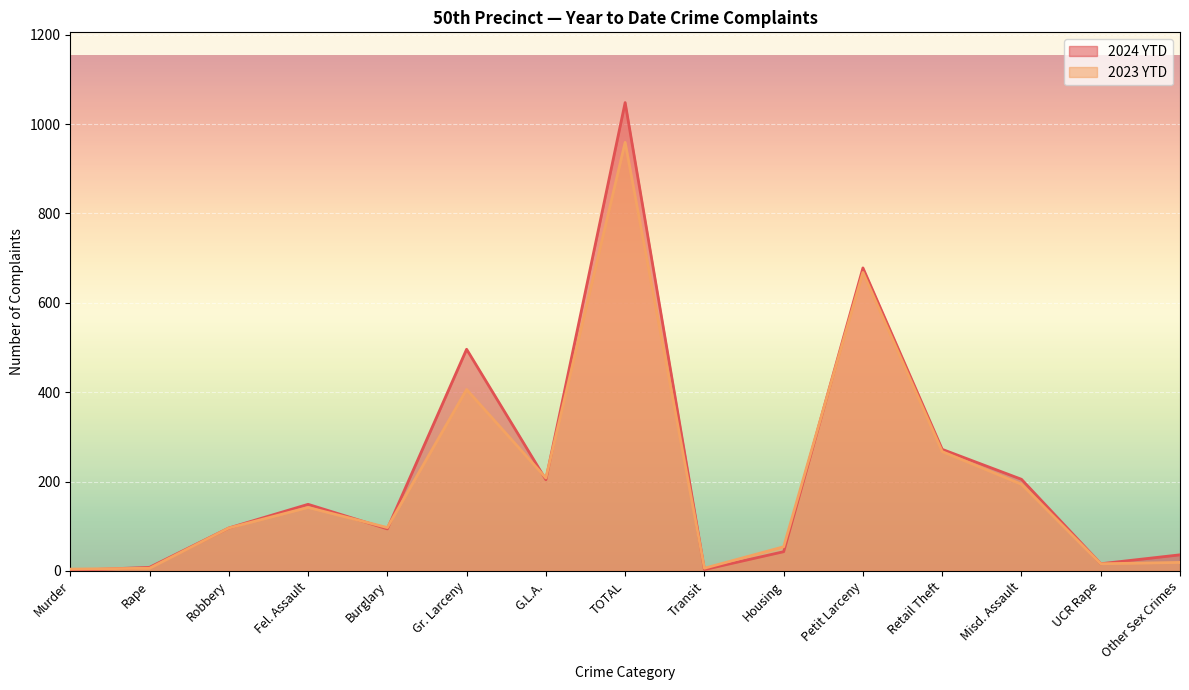

What is the difference between the 2023 YTD values at Fel. Assault and Burglary?

45